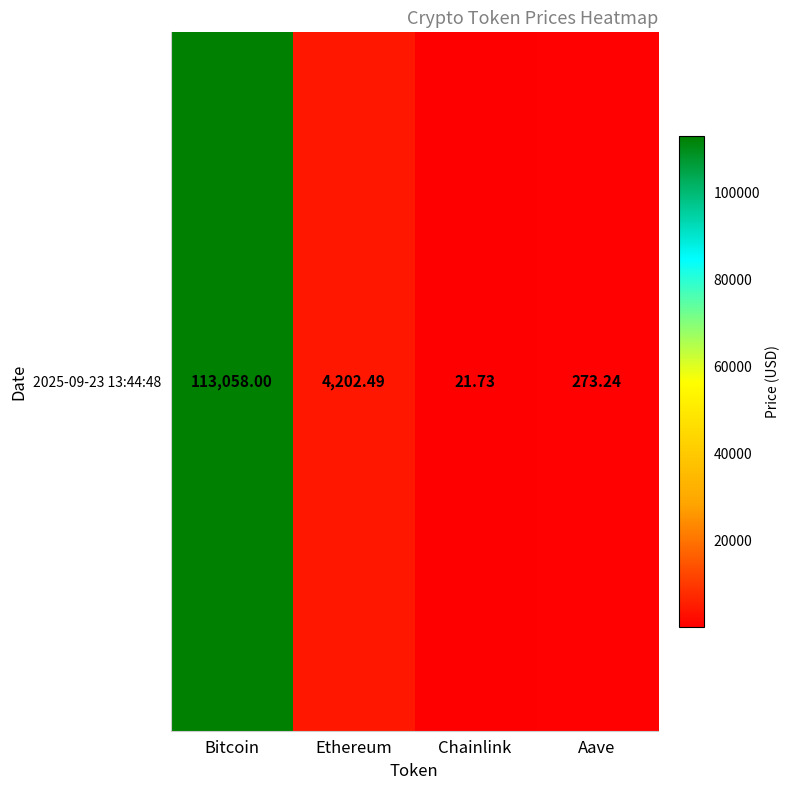

The chart shows a value of 4202.5 at Ethereum. True or false?

True